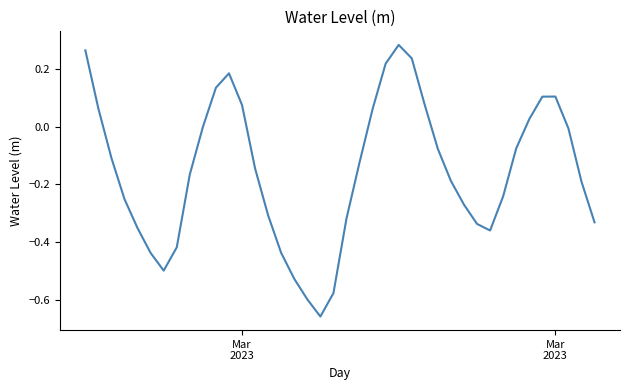

True or false: there are more than 2 points higher than both neighbors.

True